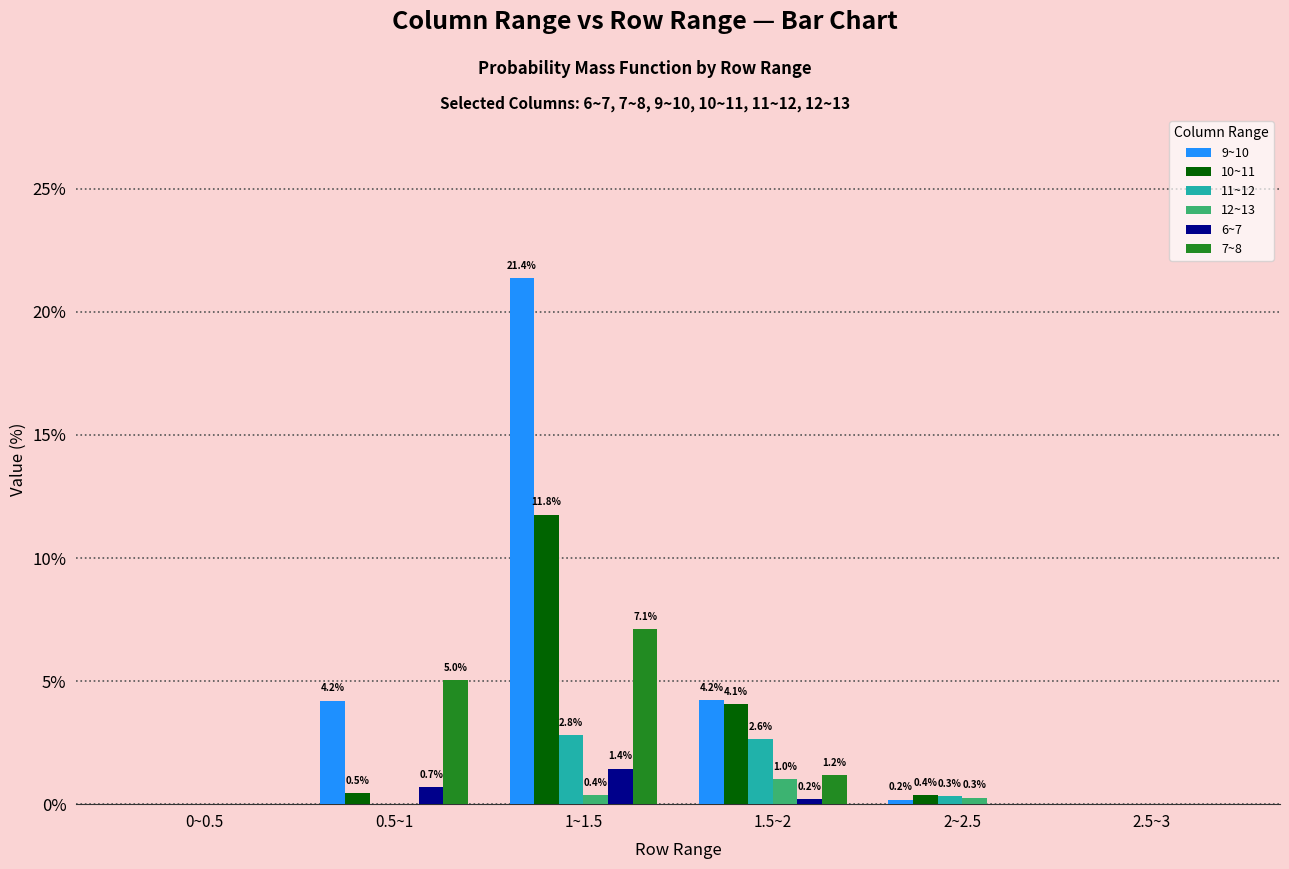

The value of 7~8 at 2.5~3 is 0.0. True or false?

True